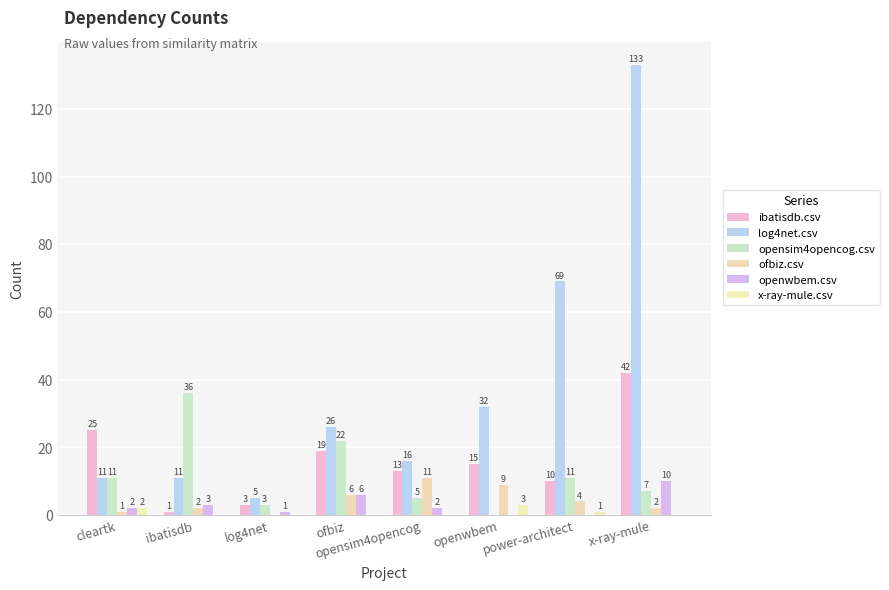

True or false: log4net.csv has a value of 62 at x-ray-mule.

False